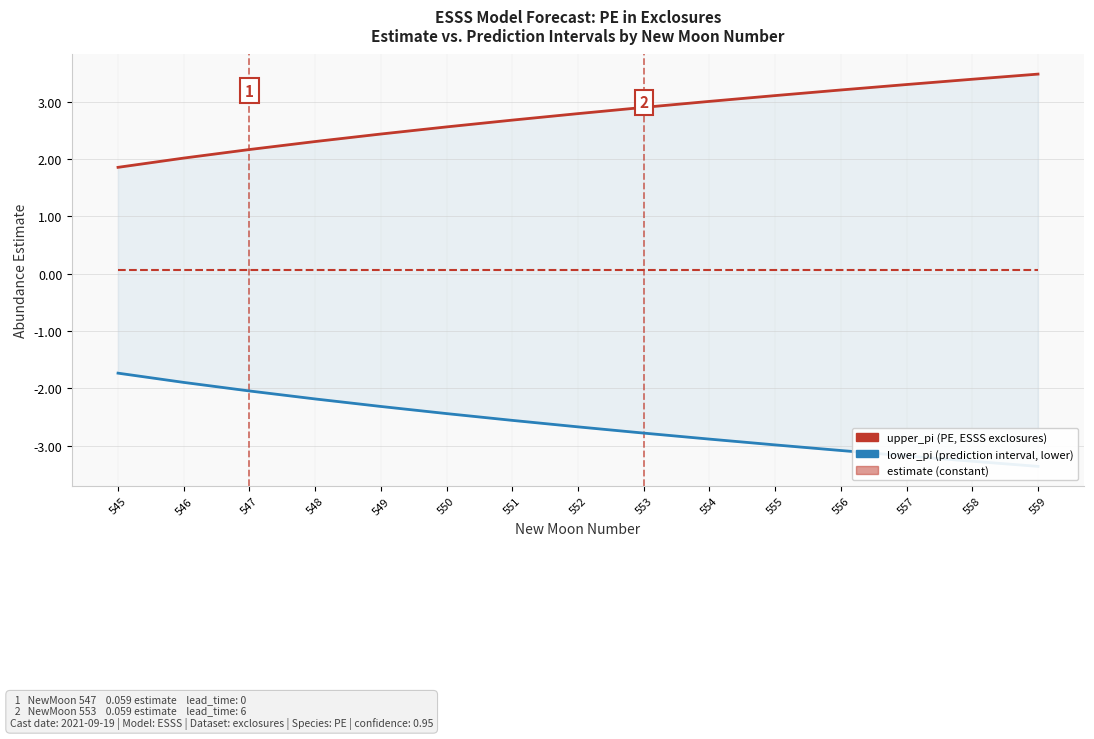

Is it true that estimate equals 0.1 at 548?

True